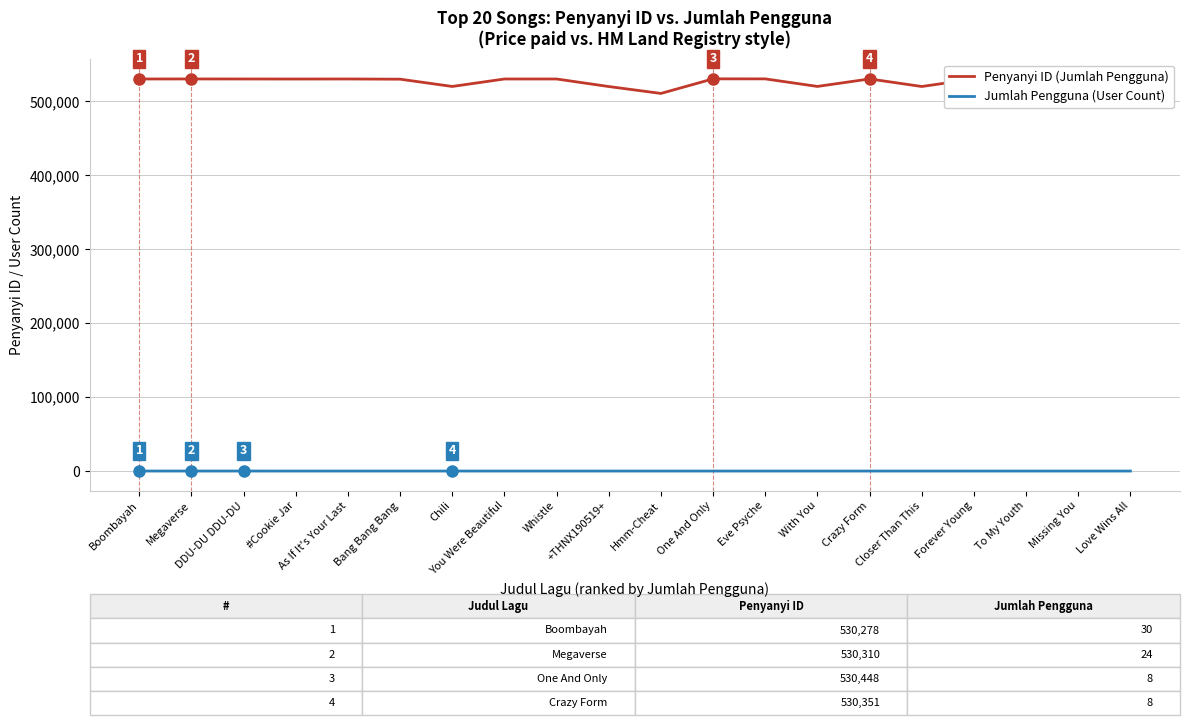

What is the difference between the second highest and second lowest values in the Jumlah Pengguna (User Count) series?

18